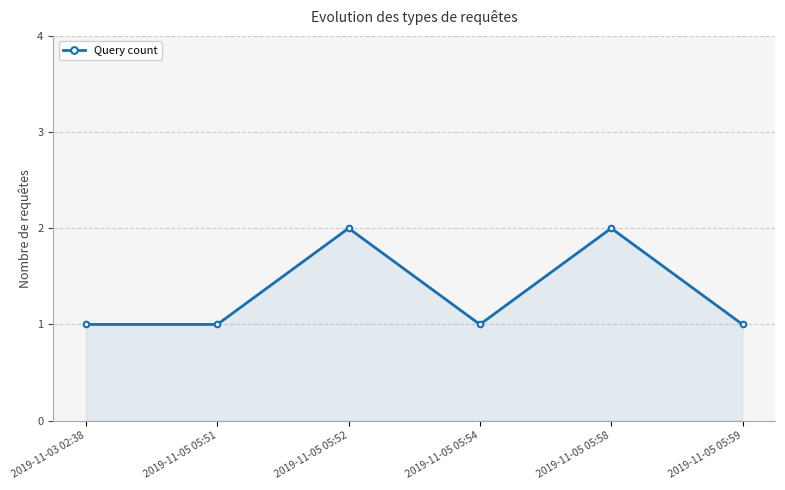

Between 2019-11-05 05:54 and 2019-11-05 05:52, which is larger?

2019-11-05 05:52